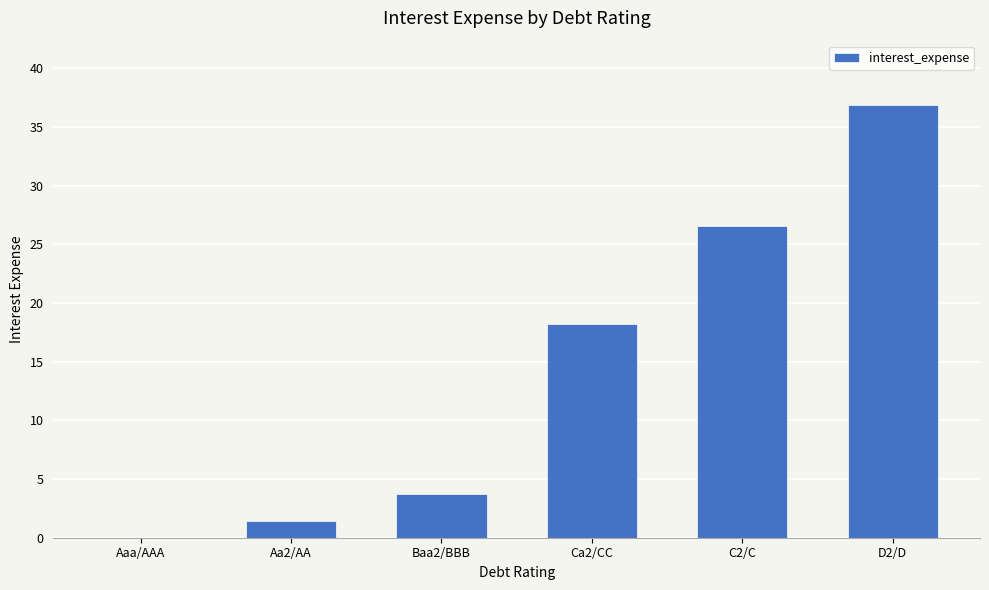

What is the sum of the values at Aa2/AA and Baa2/BBB?

5.1